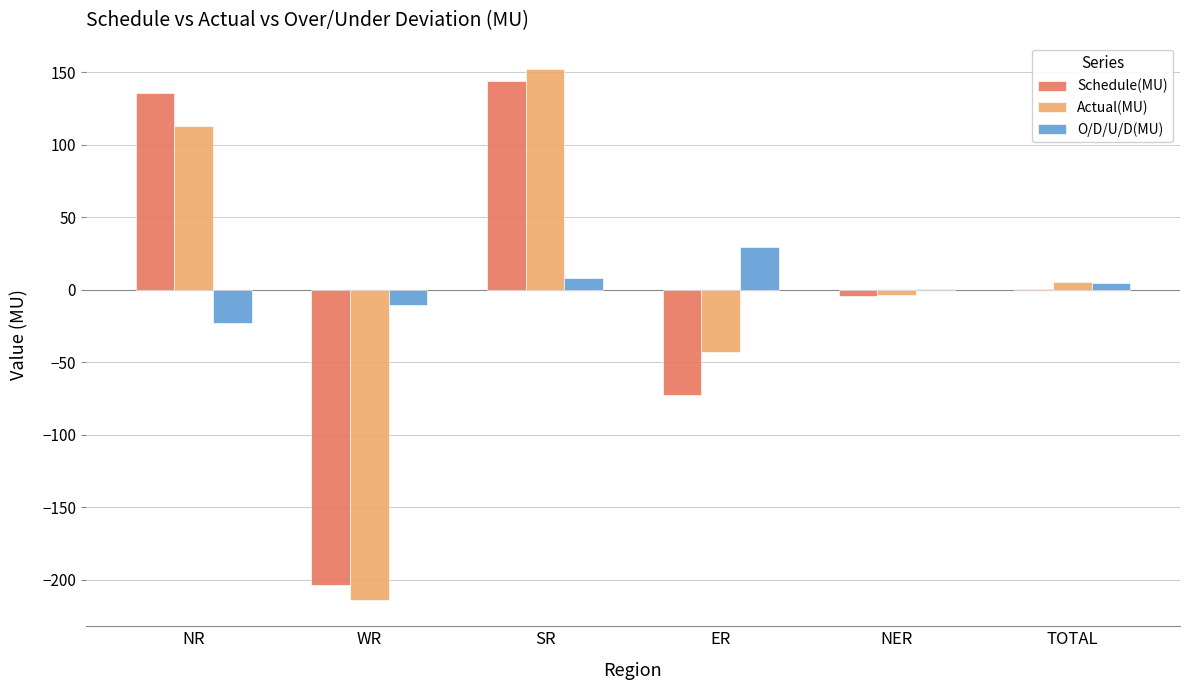

The Actual(MU) series shows -52.1 at WR. True or false?

False